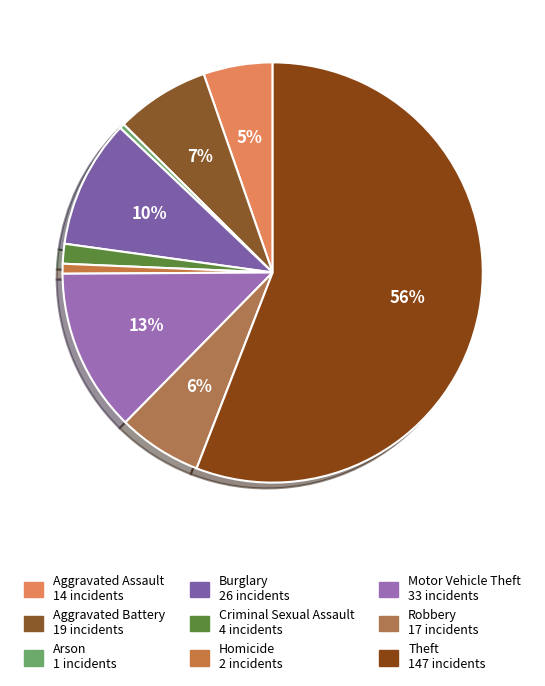

Rank the categories by value from lowest to highest.

Arson, Homicide, Criminal Sexual Assault, Aggravated Assault, Robbery, Aggravated Battery, Burglary, Motor Vehicle Theft, Theft